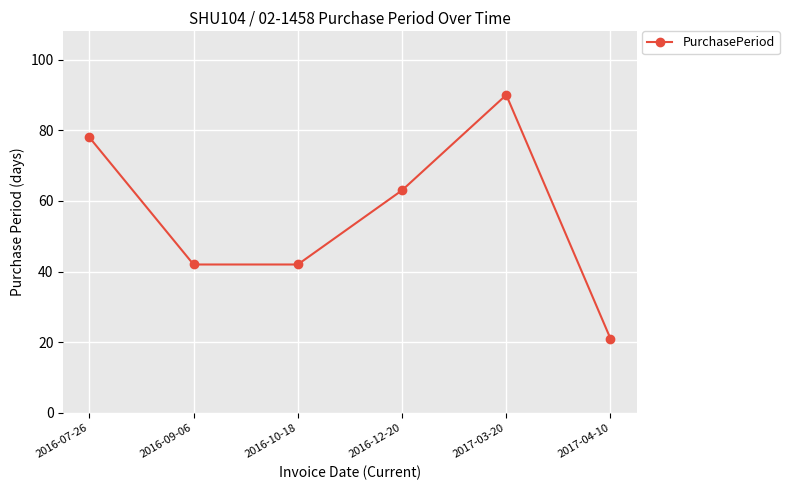

How many interior local peaks (higher than both neighbors) does the data have?

1